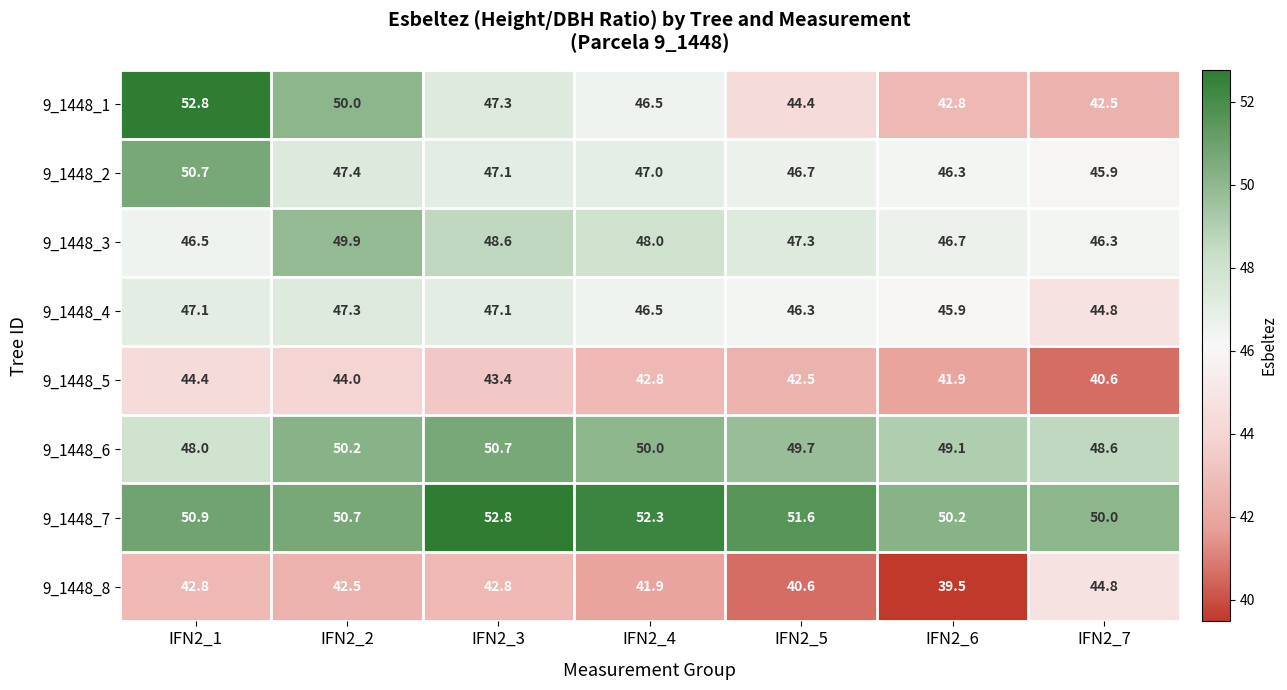

True or false: 9_1448_4 has a value of 47.1 at IFN2_3.

True